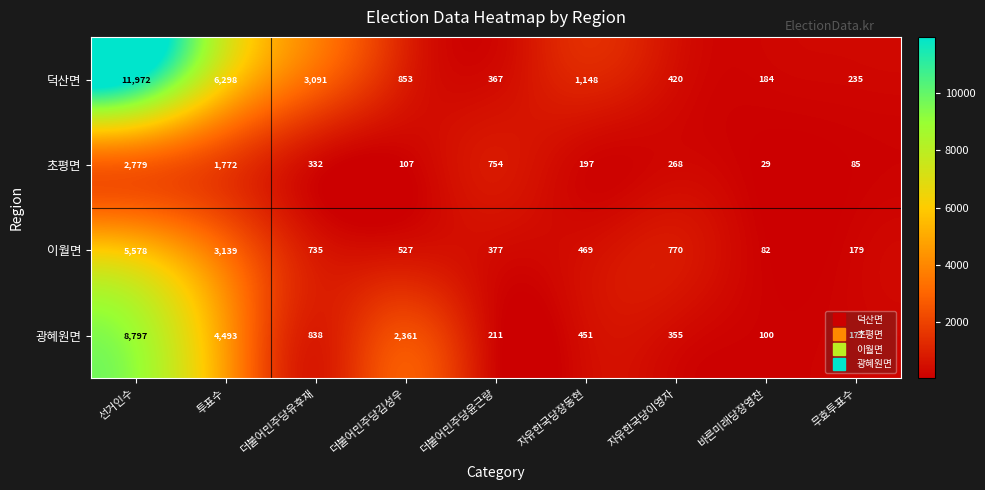

Where is 광혜원면 nearest to the value 4448?

투표수